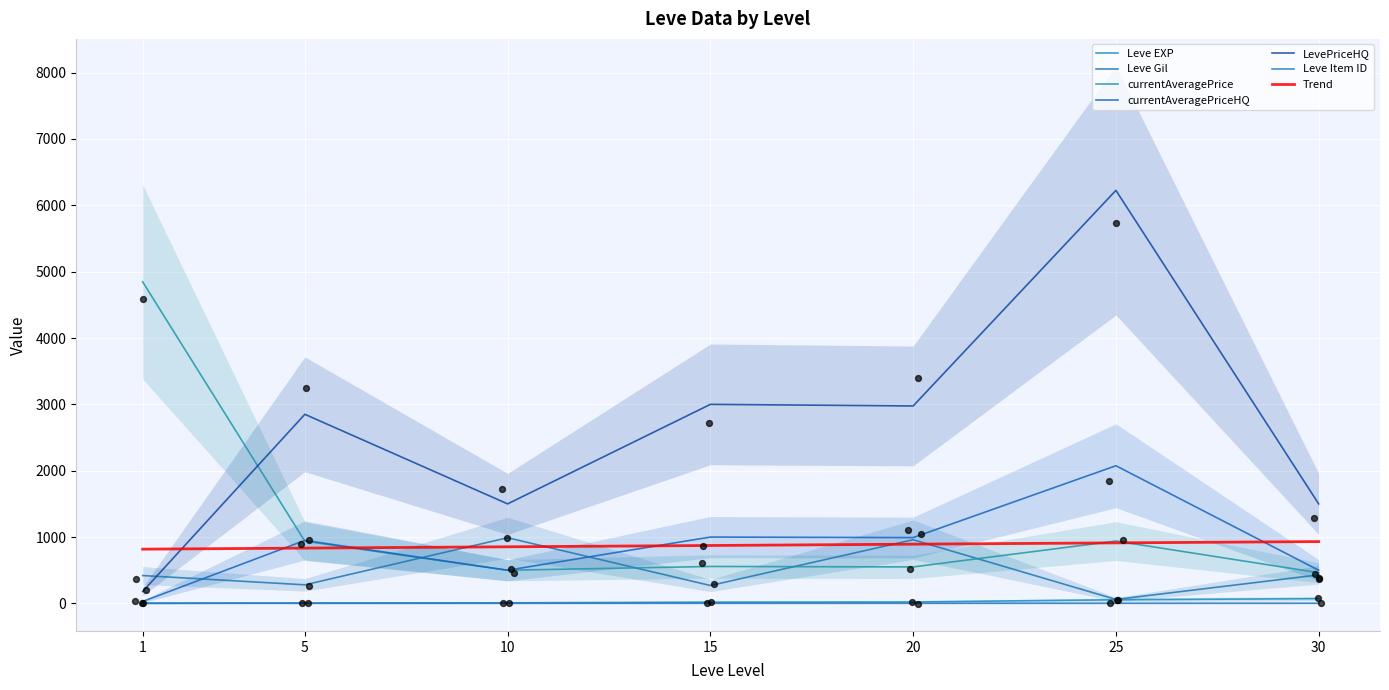

Which series has the widest spread of Y values?

LevePriceHQ